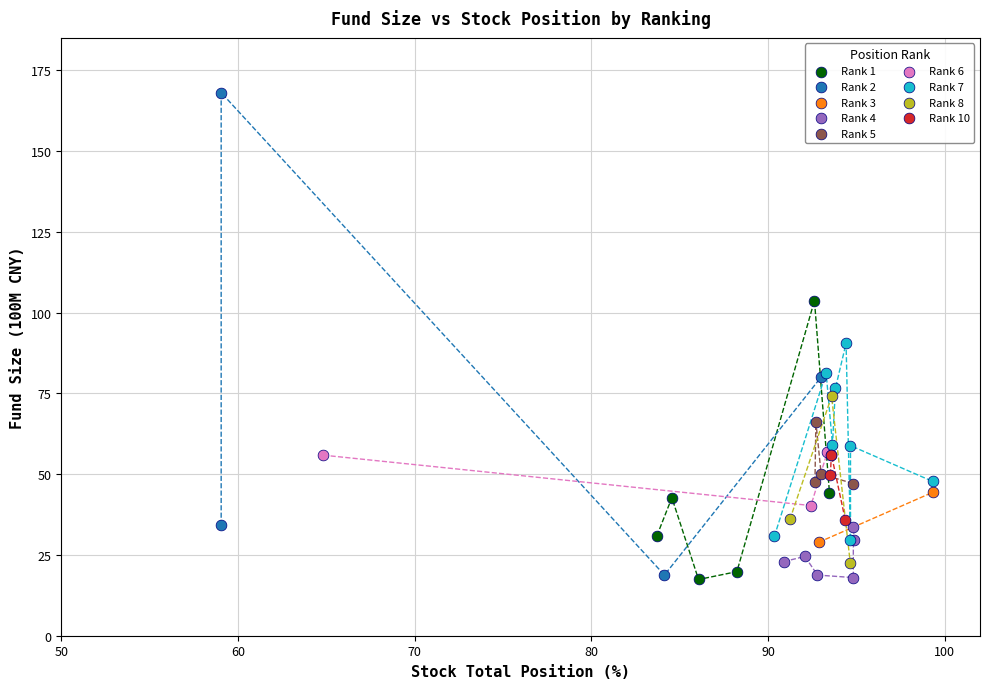

Which series reaches the maximum Y coordinate?

Rank 2